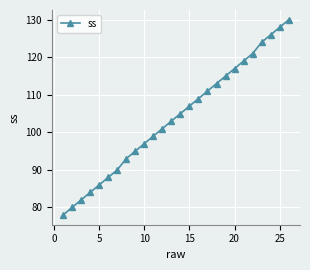

Does the chart display data point markers on the line(s)?

Yes